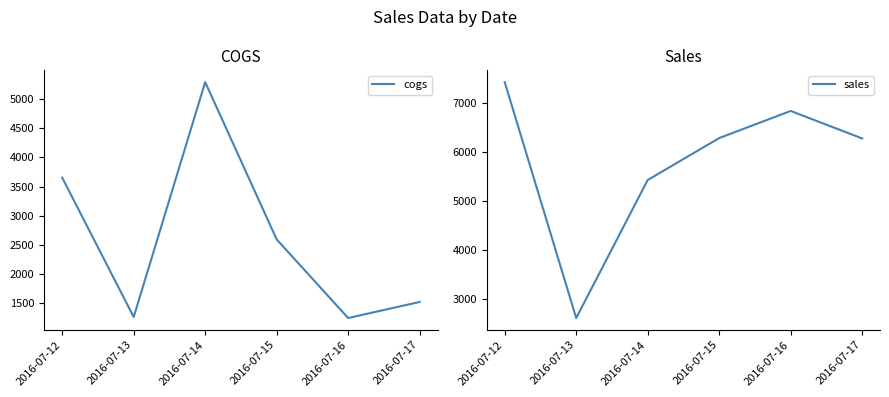

Is the value of sales at 2016-07-15 greater than the value of cogs at 2016-07-15?

Yes